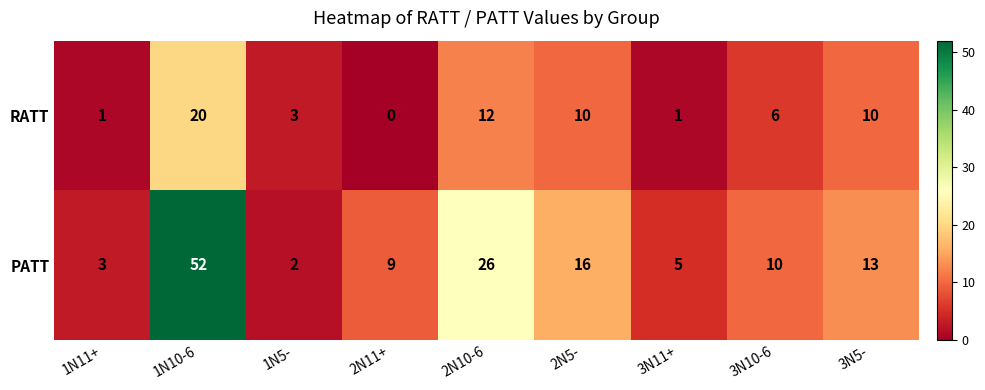

What is the total value across all series at 2N10-6?

38